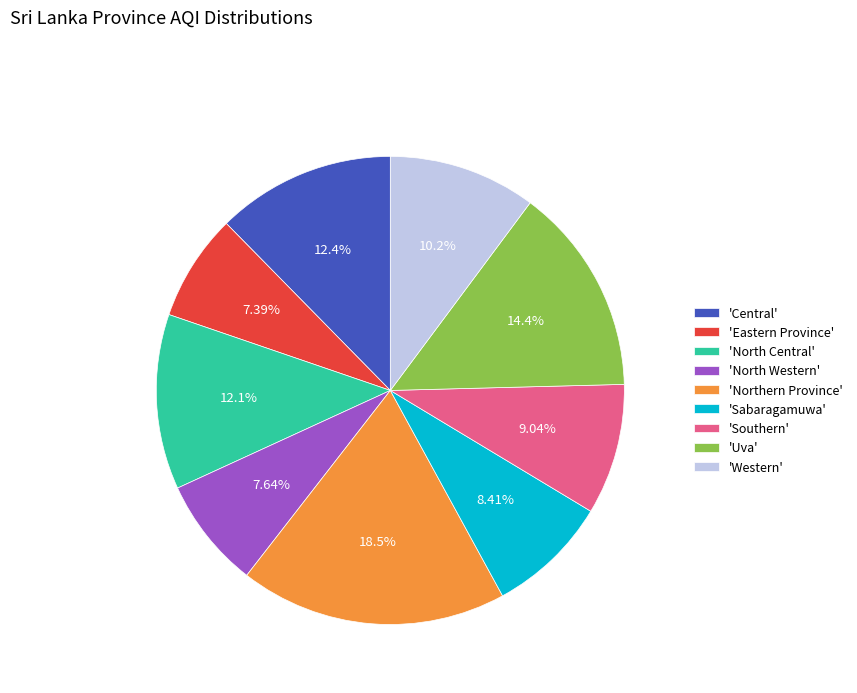

Combined, do 'Sabaragamuwa' and 'Southern' account for over 50%?

No